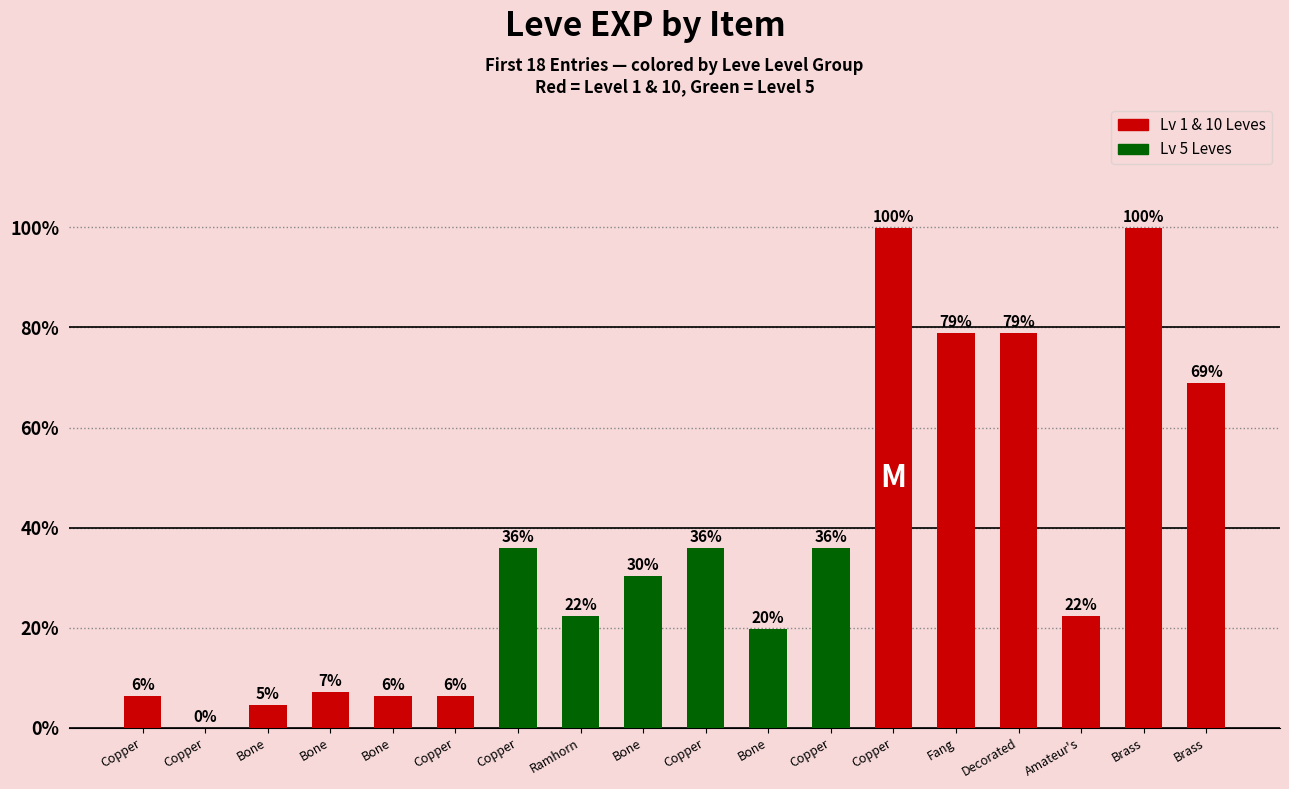

Reading left to right, extract all data points from this chart.

630	1	450	720	630	630	3600	2230	3040	3600	1980	3600	9990	7880	7880	2230	9990	6880